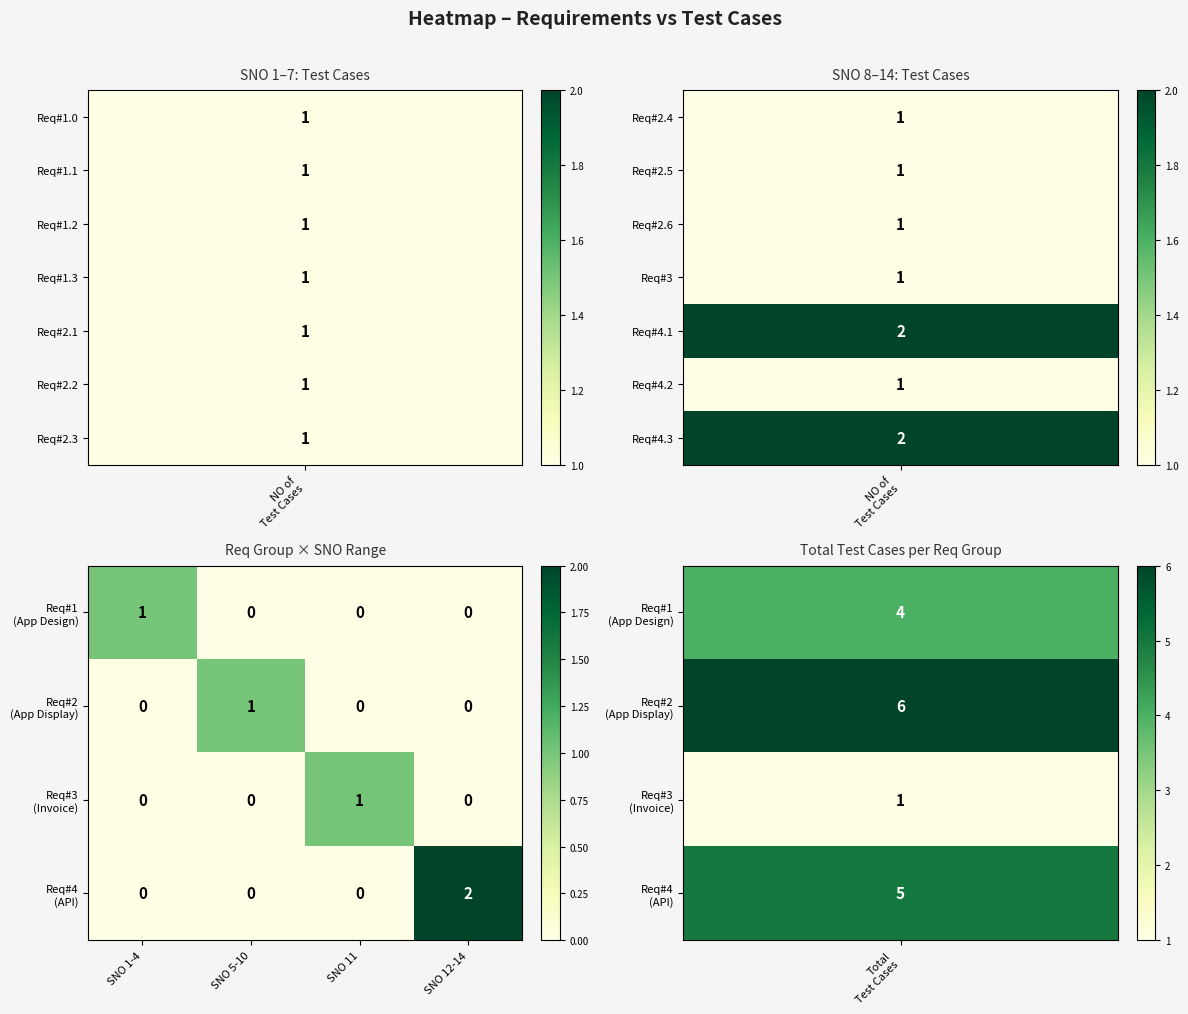

At which category is the sum across all series the highest?

SNO 12-14